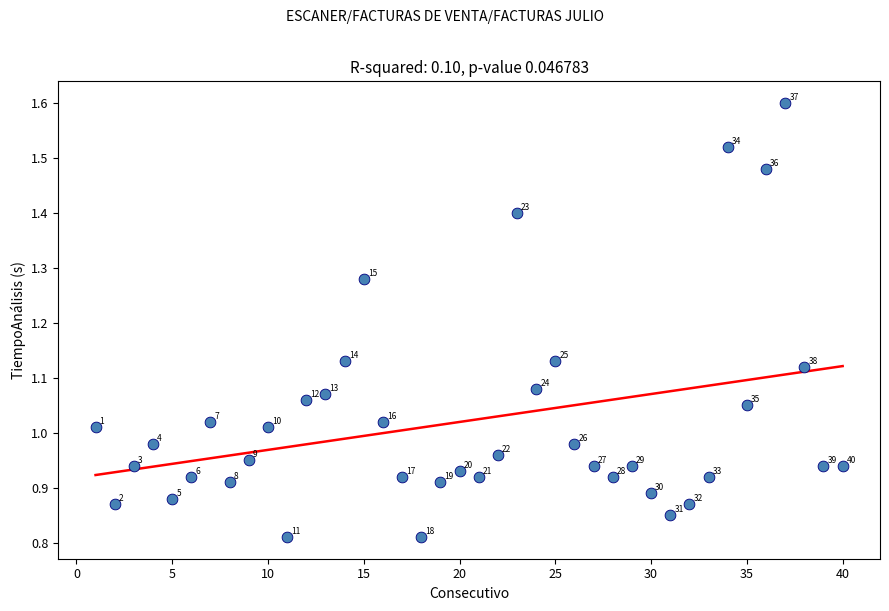

What is the range of X values (max minus min)?

39.0